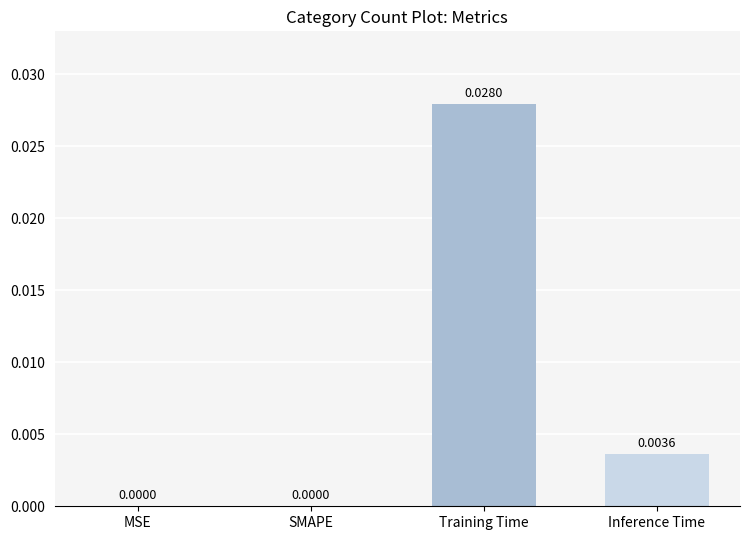

Which has a higher value, Training Time or MSE?

Training Time